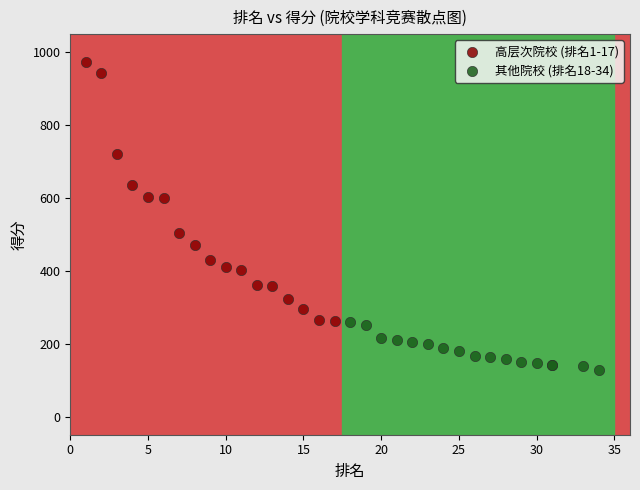

What are all the series names shown in the legend?

高层次院校 (排名1-17), 其他院校 (排名18-34)